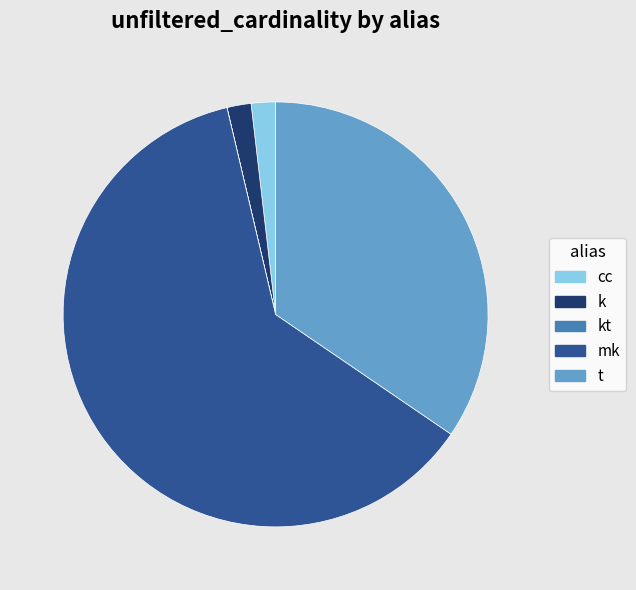

Does any single category account for the majority?

Yes